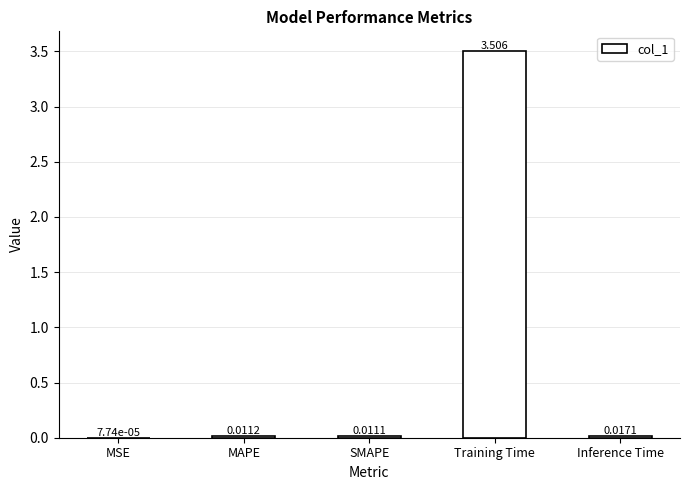

What is the difference between the values at Training Time and SMAPE?

3.5